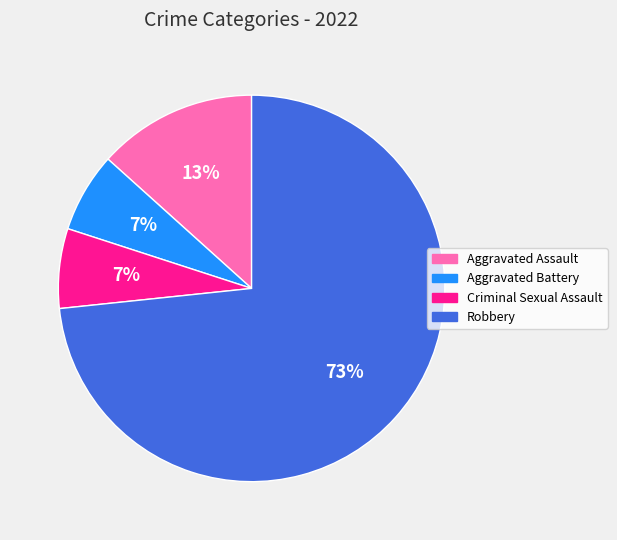

How many segments does this pie chart have?

4